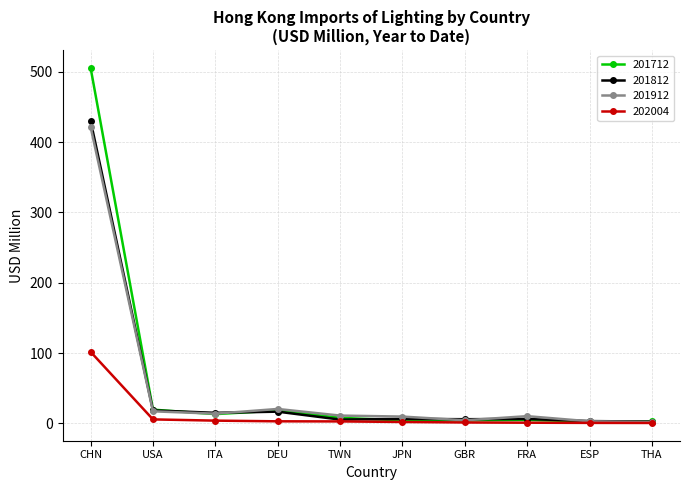

What is the maximum value for 201812?

430.2